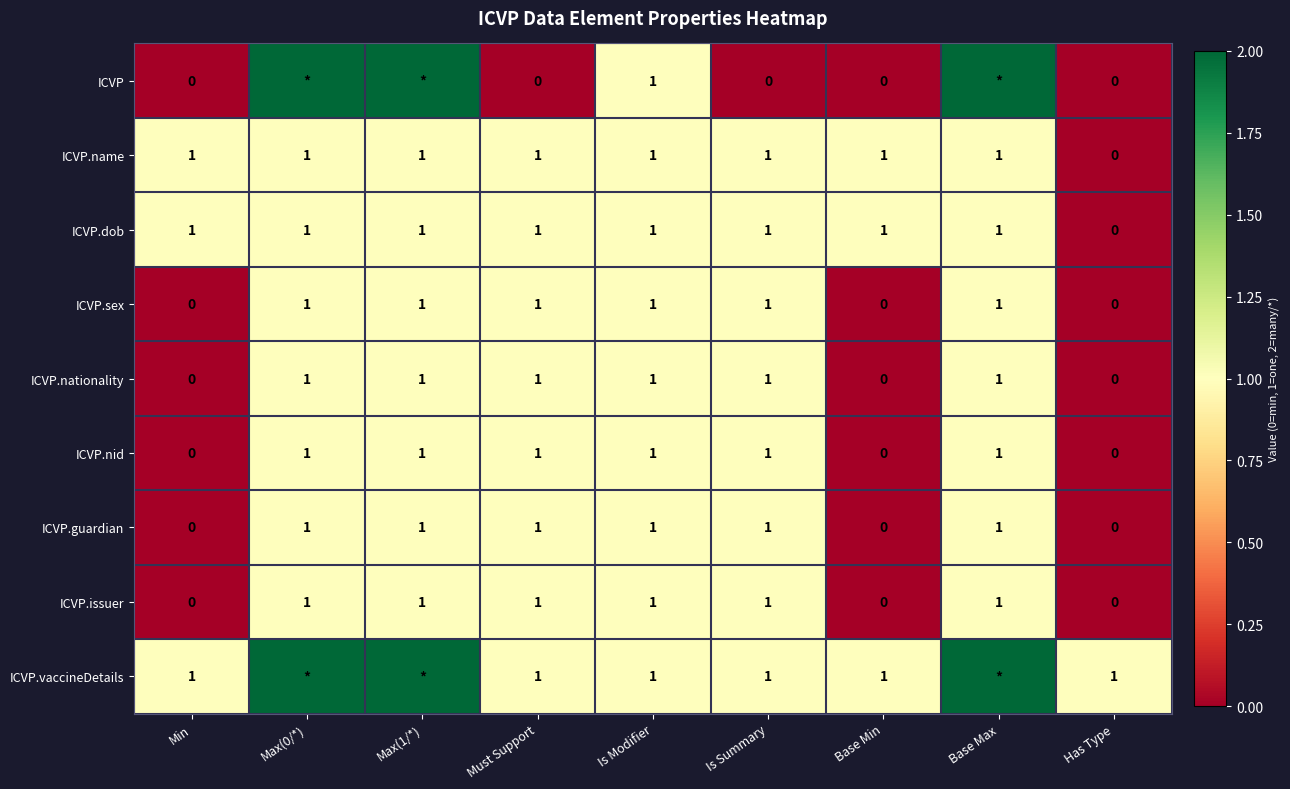

Count the ICVP.nid values in the range 0 to 1.

9